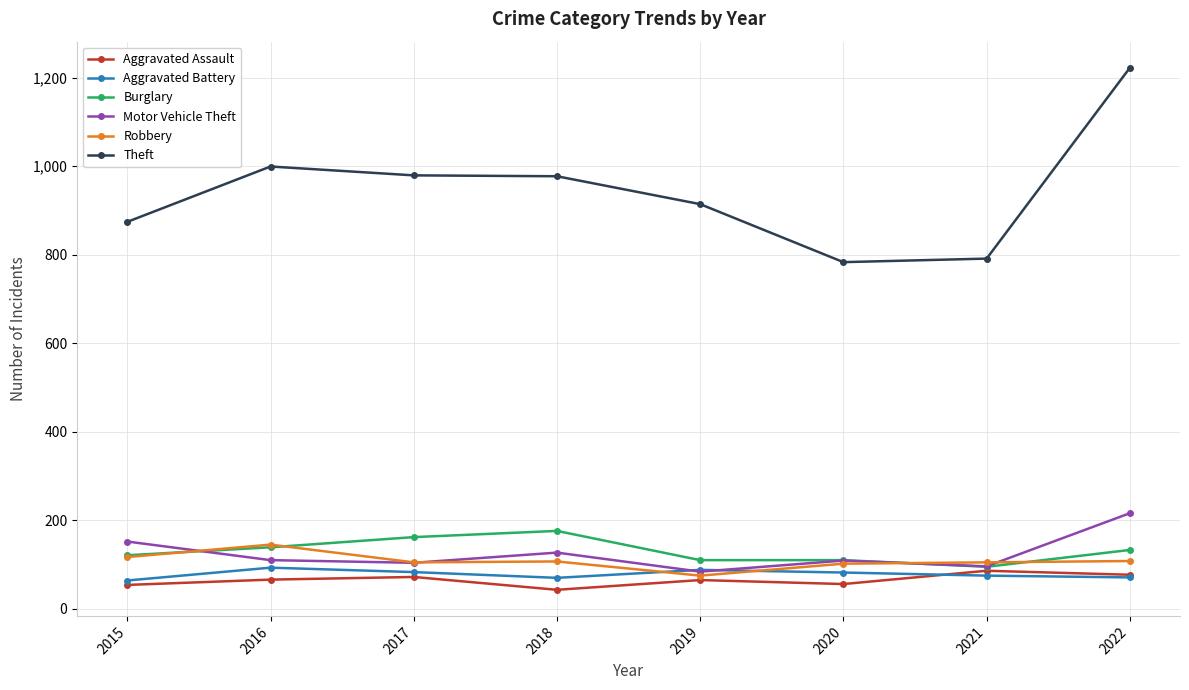

What is the difference between the highest and lowest values at 2022?

1151